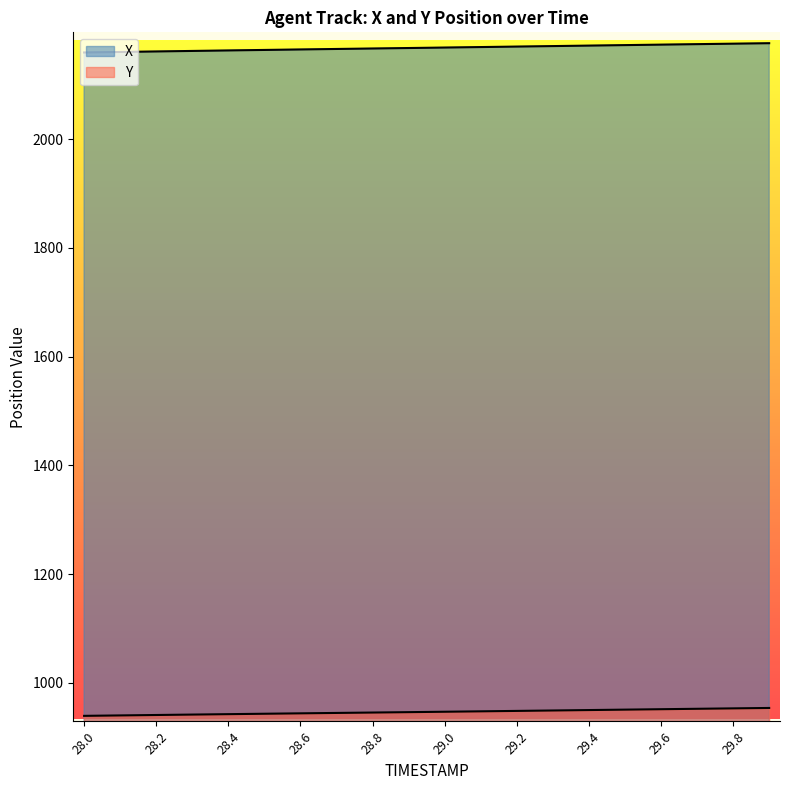

Reading left to right, extract all data points from this chart.

X: 28.0=2159.2	28.1=2160.1	28.2=2161.1	28.3=2162.0	28.4=2162.9	28.5=2163.8	28.6=2164.7	28.7=2165.6	28.8=2166.5	28.9=2167.4	29.0=2168.2	29.1=2169.1	29.2=2170.0	29.3=2170.9	29.4=2171.8	29.5=2172.7	29.6=2173.6	29.7=2174.5	29.8=2175.4	29.9=2176.2
Y: 28.0=939.5	28.1=940.3	28.2=941.1	28.3=941.9	28.4=942.6	28.5=943.4	28.6=944.1	28.7=944.9	28.8=945.6	28.9=946.3	29.0=947.1	29.1=947.8	29.2=948.6	29.3=949.4	29.4=950.2	29.5=950.9	29.6=951.7	29.7=952.5	29.8=953.3	29.9=954.0